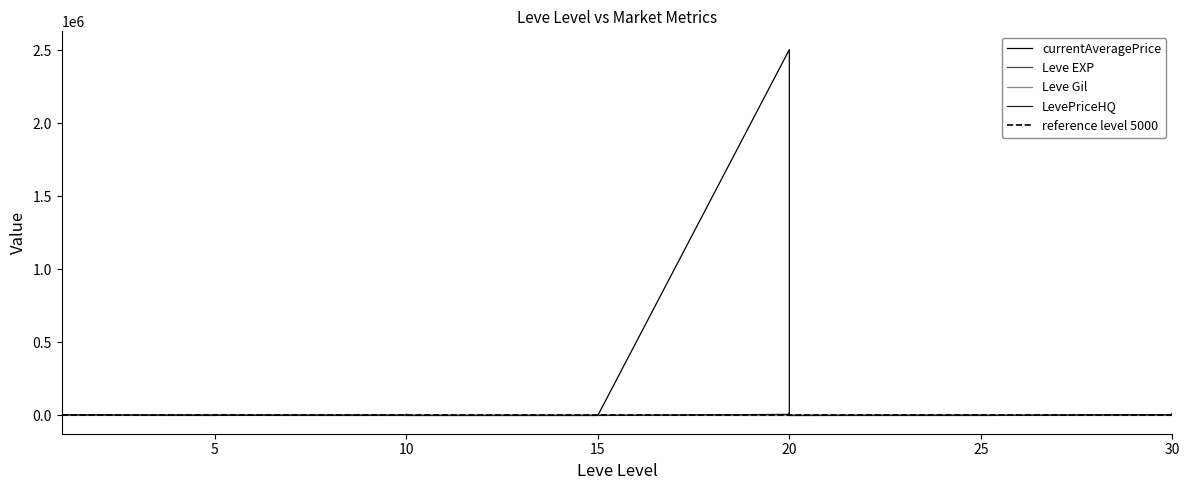

What is the total value across all series at 5?

3035